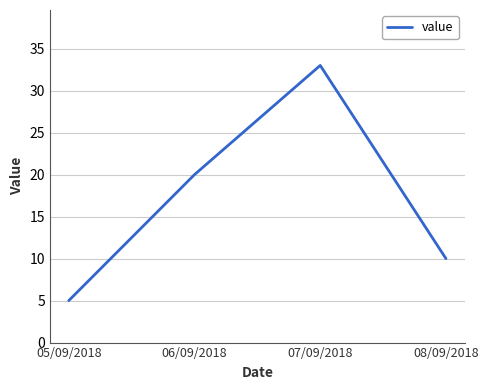

Which has a higher value, 07/09/2018 or 05/09/2018?

07/09/2018